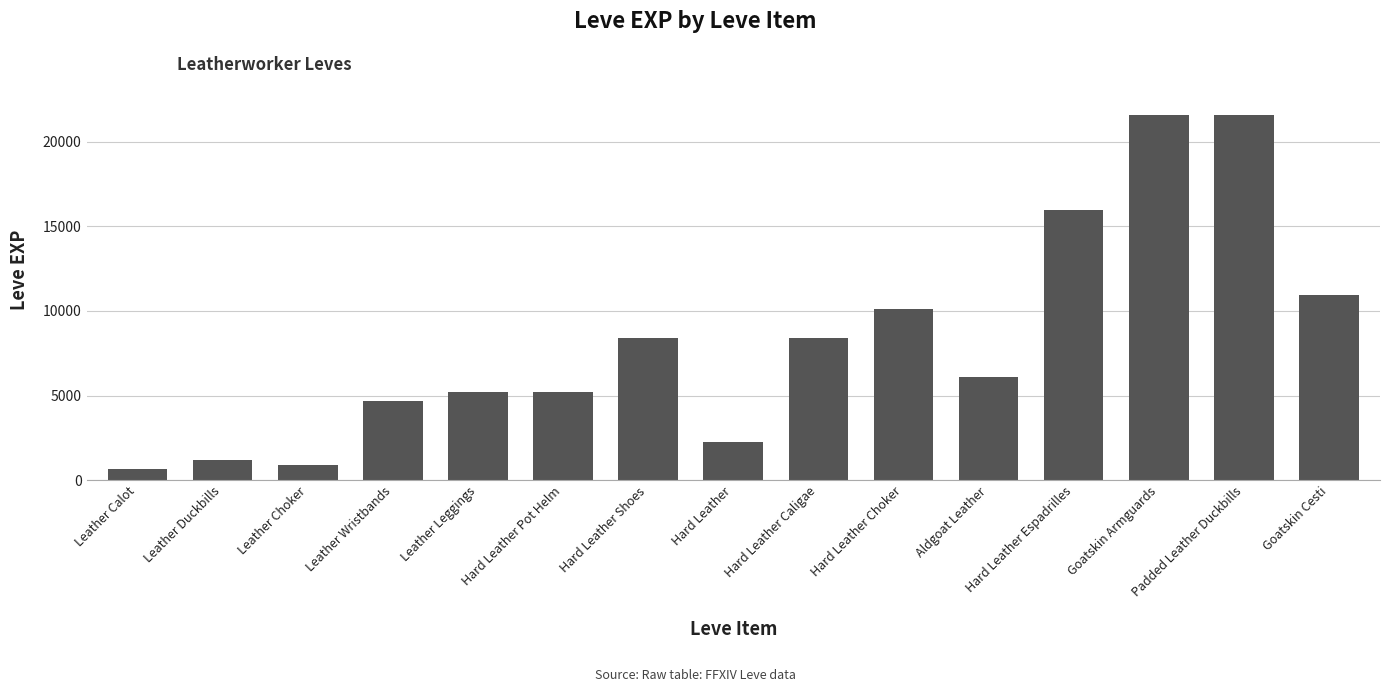

How many bars are there in total?

15